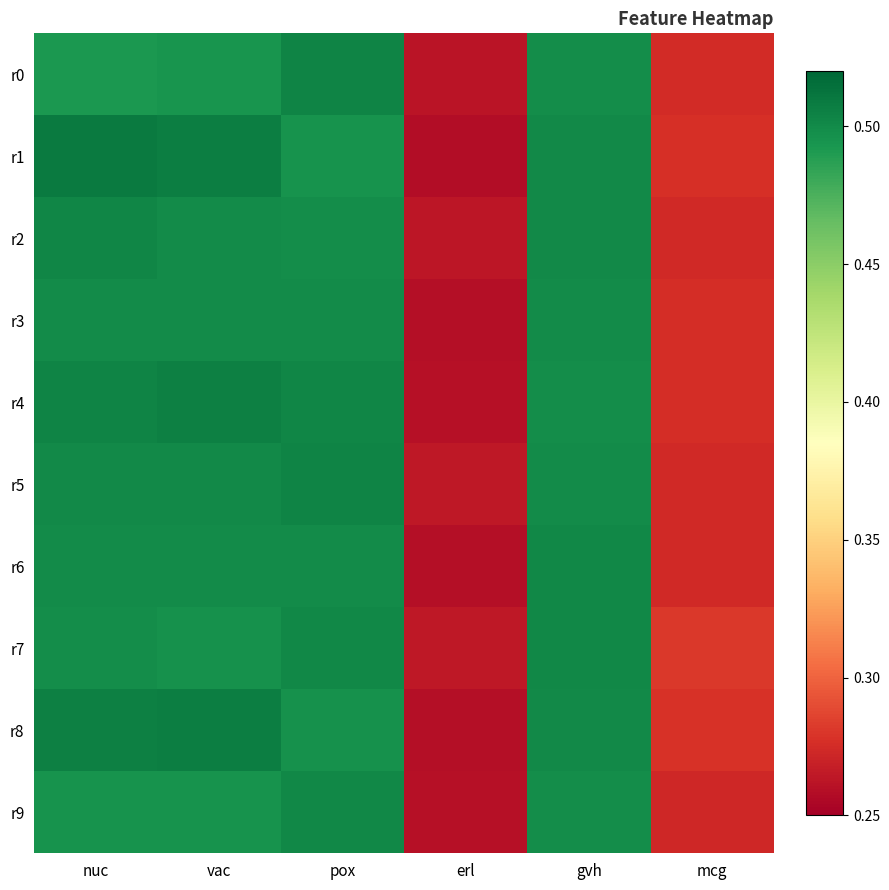

Rank the series by their maximum value, from highest to lowest.

r1, r8, r4, r5, r0, r2, r7, r6, r9, r3